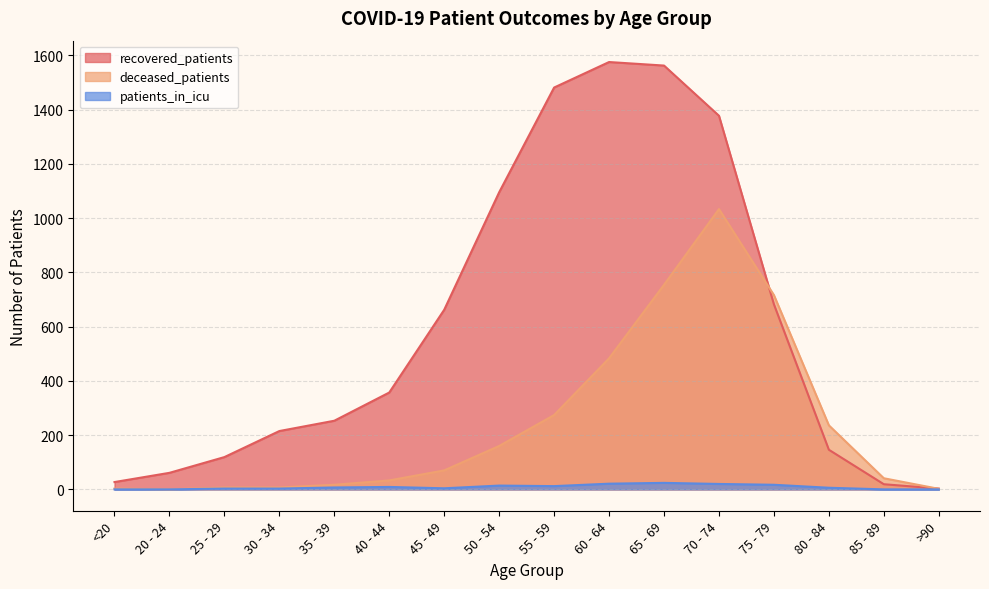

Reading right to left, extract all data points from this chart.

recovered_patients: 3	19	146	682	1377	1562	1575	1481	1095	662	357	253	215	119	61	27
deceased_patients: 2	41	236	716	1033	754	483	274	160	70	33	17	7	7	0	3
patients_in_icu: 0	0	6	17	20	24	21	12	14	4	9	7	3	3	0	0